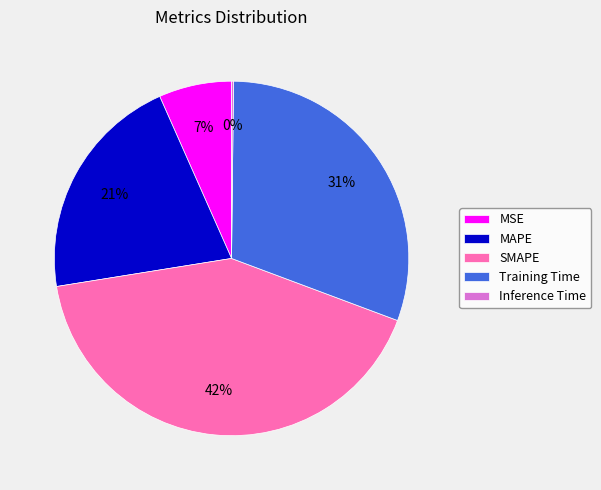

Do MSE and MAPE together represent more than half of the pie?

No